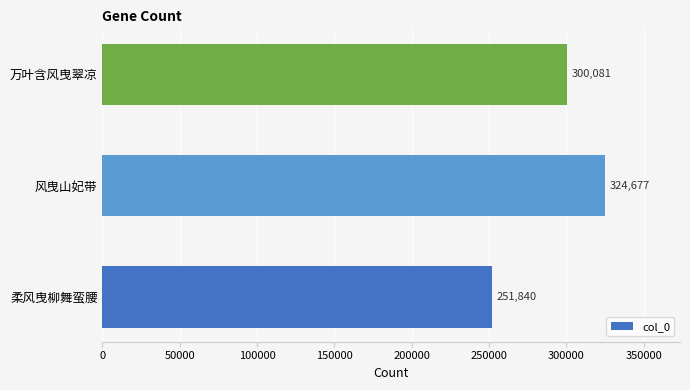

Reading bottom to top, extract all data points from this chart.

柔风曳柳舞蛮腰=251840	风曳山妃带=324677	万叶含风曳翠凉=300081